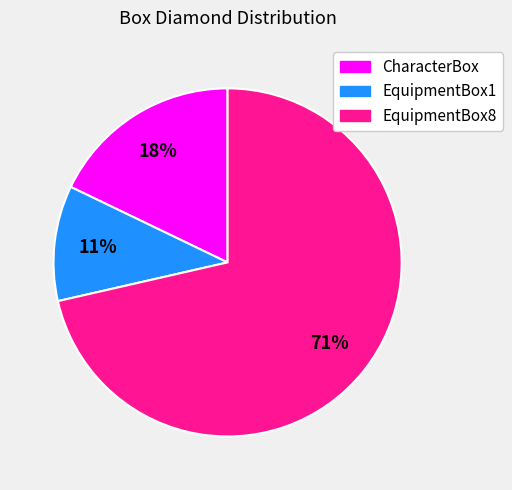

How many slices are in this pie chart?

3